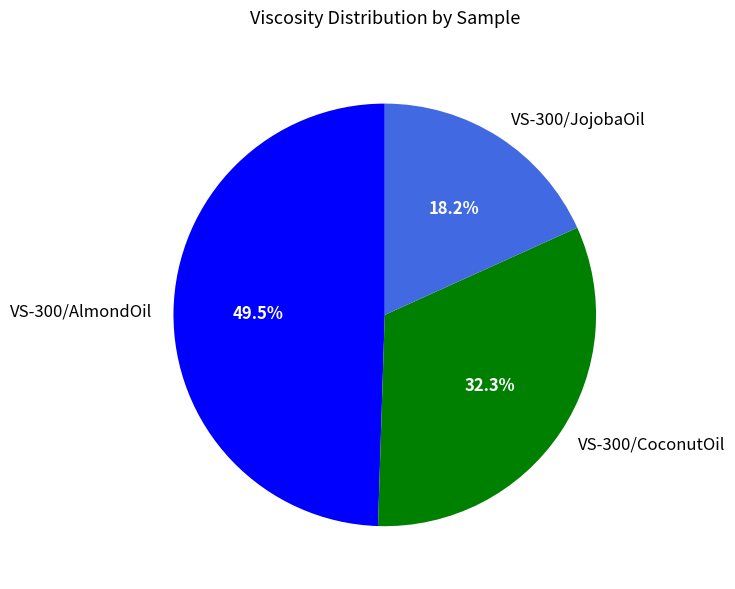

Which has a higher value, VS-300/CoconutOil or VS-300/JojobaOil?

VS-300/CoconutOil